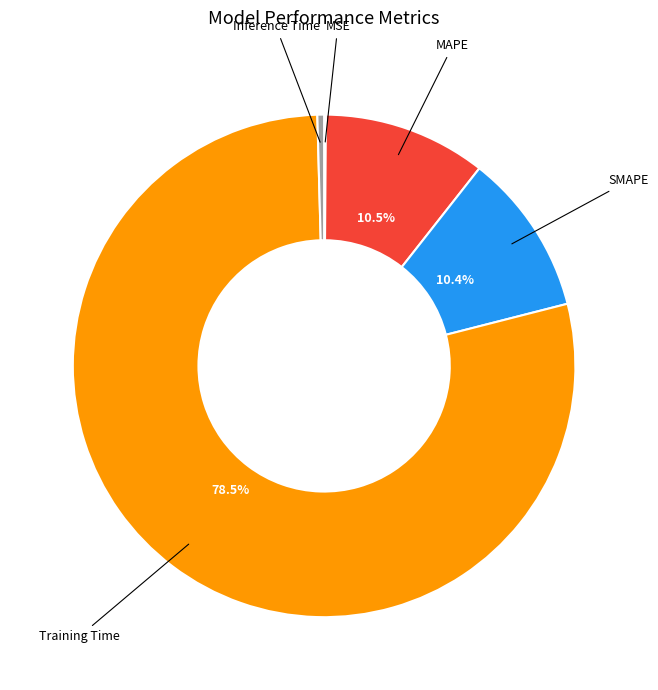

Which has a higher value, Inference Time or MAPE?

MAPE